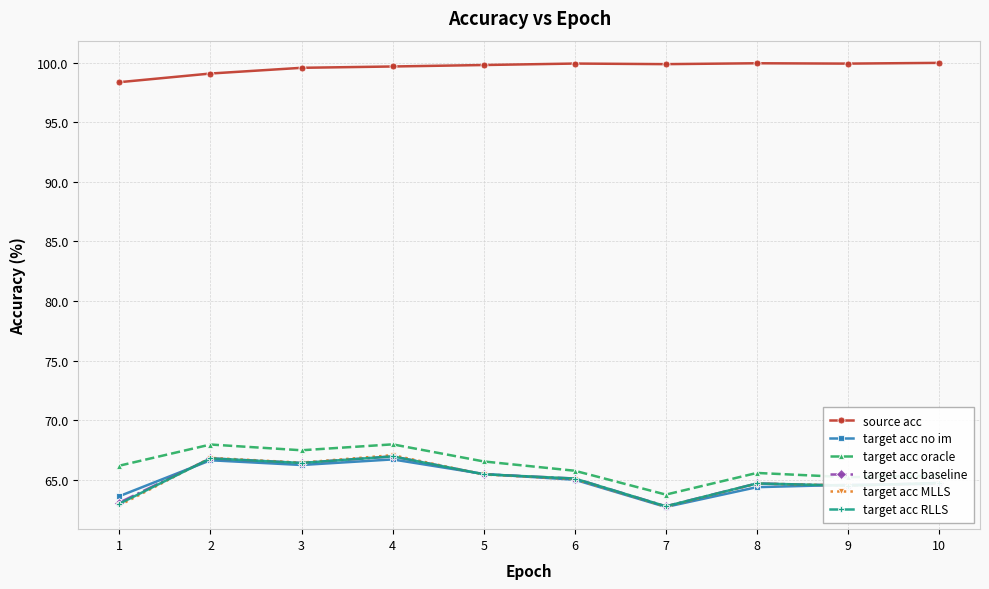

Where does the target acc no im series first go above 65?

2